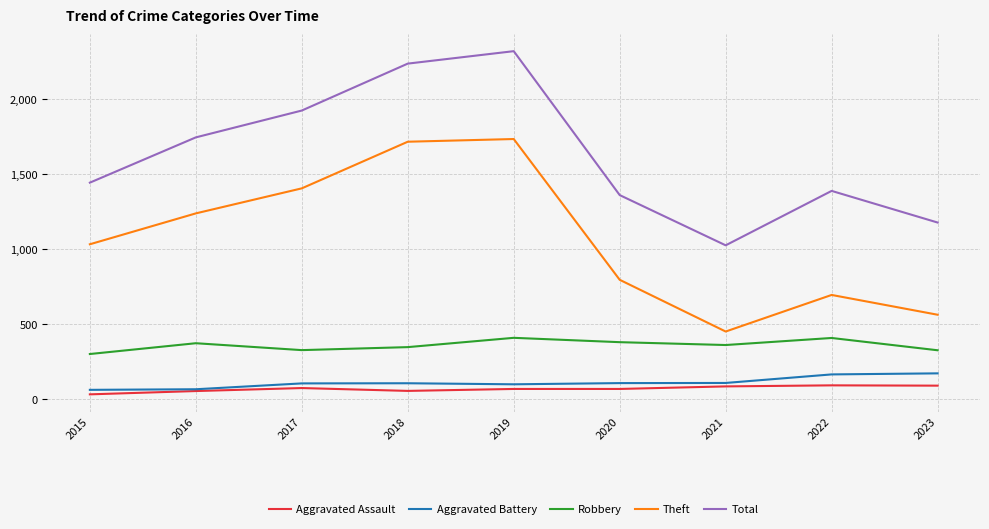

What is the spread (max minus min) of values at 2017?

1851